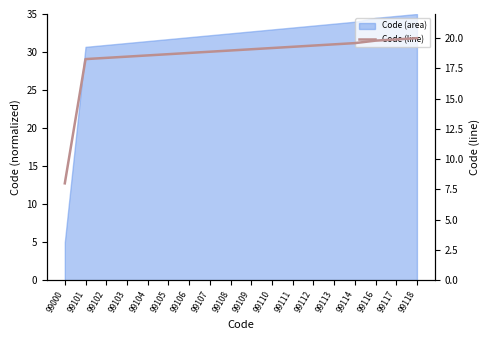

The chart shows a value of 2.6 at 99000. True or false?

False